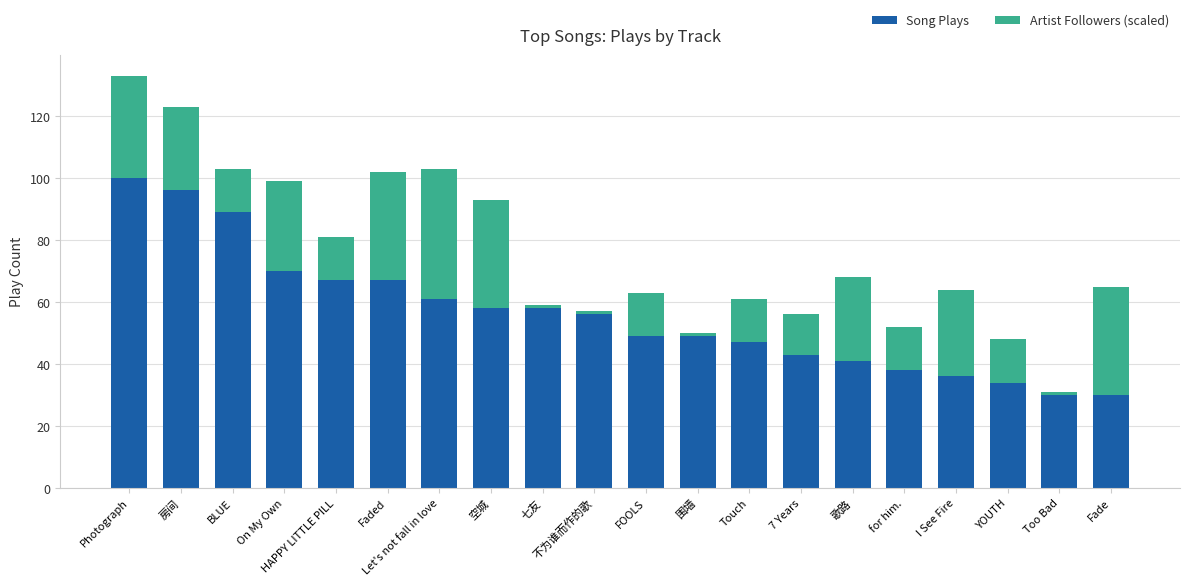

Is it true that Song Plays equals 125 at BLUE?

False